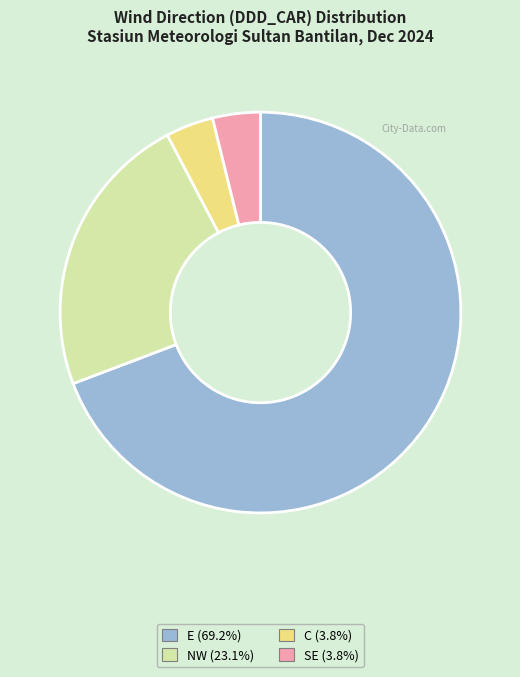

What is the ratio of the value at E (69.2%) to the value at SE (3.8%)?

18.0